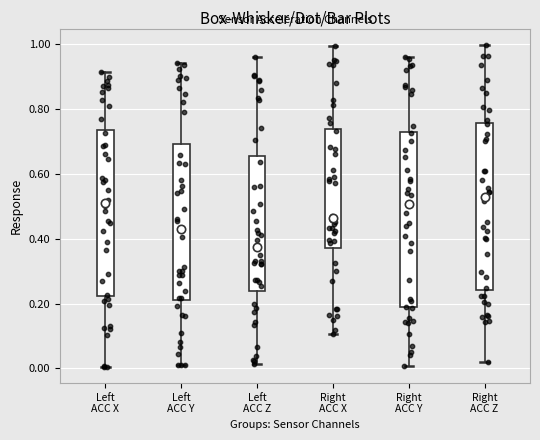

Where does the lower whisker of the box for Left ACC X end on the y-axis? The values are not printed on the chart, so give them approximately, as read against the axis.

0.00